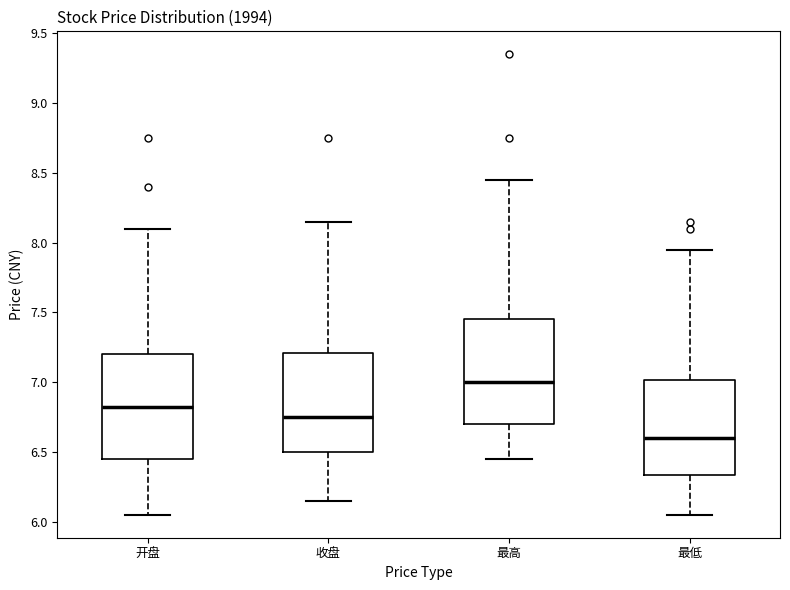

Reading left to right, transcribe this box plot: for each box, give where its median line is, the range the box spans, and where its two whiskers end, as read against the y-axis. The values are not printed on the chart, so give them approximately, as read against the axis.

开盘: median 6.85, box 6.45 to 7.20, whiskers 6.05 to 8.10
收盘: median 6.75, box 6.50 to 7.20, whiskers 6.15 to 8.15
最高: median 7.00, box 6.70 to 7.45, whiskers 6.45 to 8.45
最低: median 6.60, box 6.35 to 7.00, whiskers 6.05 to 7.95